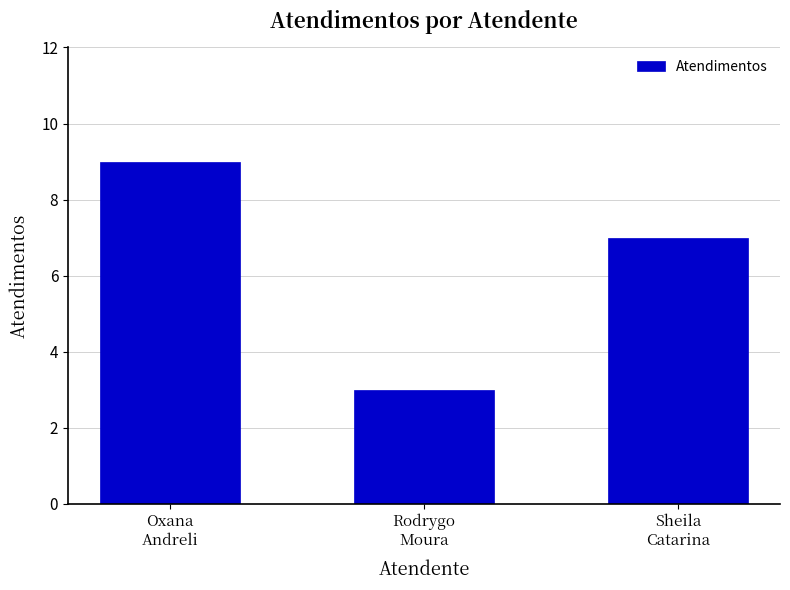

What position from the right is Oxana
Andreli?

3